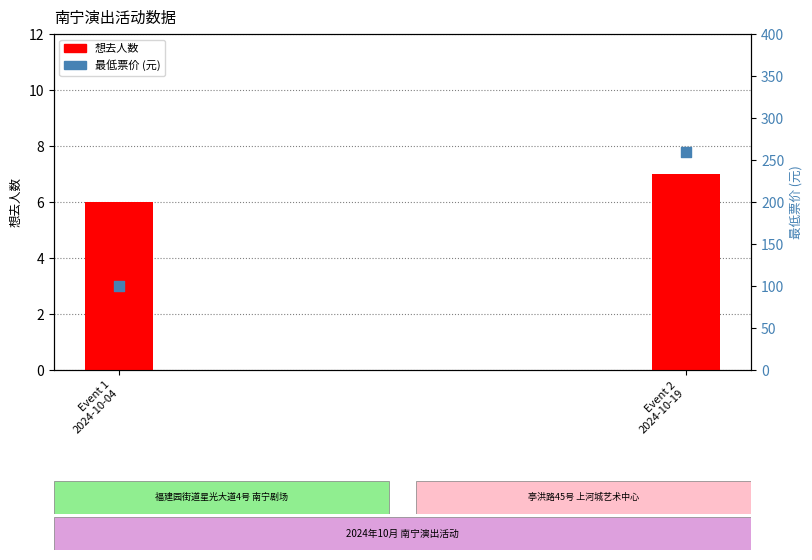

Which series has the largest total across all categories?

最低票价 (元)